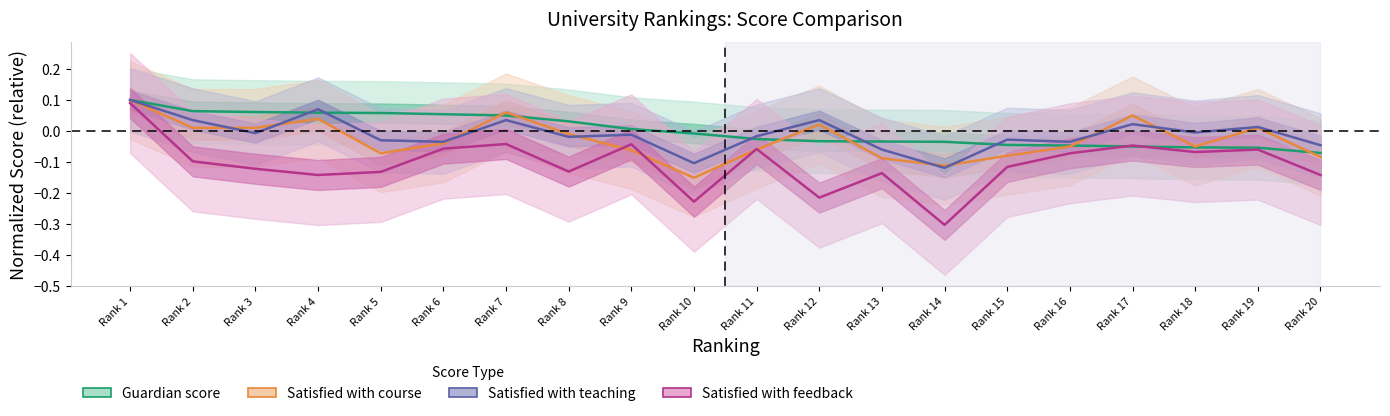

At which category does Satisfied with feedback reach its first local valley?

Rank 4